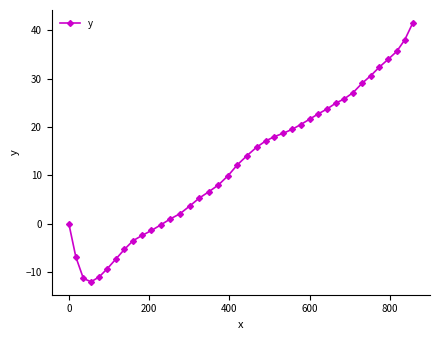

What is the value of the 39th point from the left?

38.0